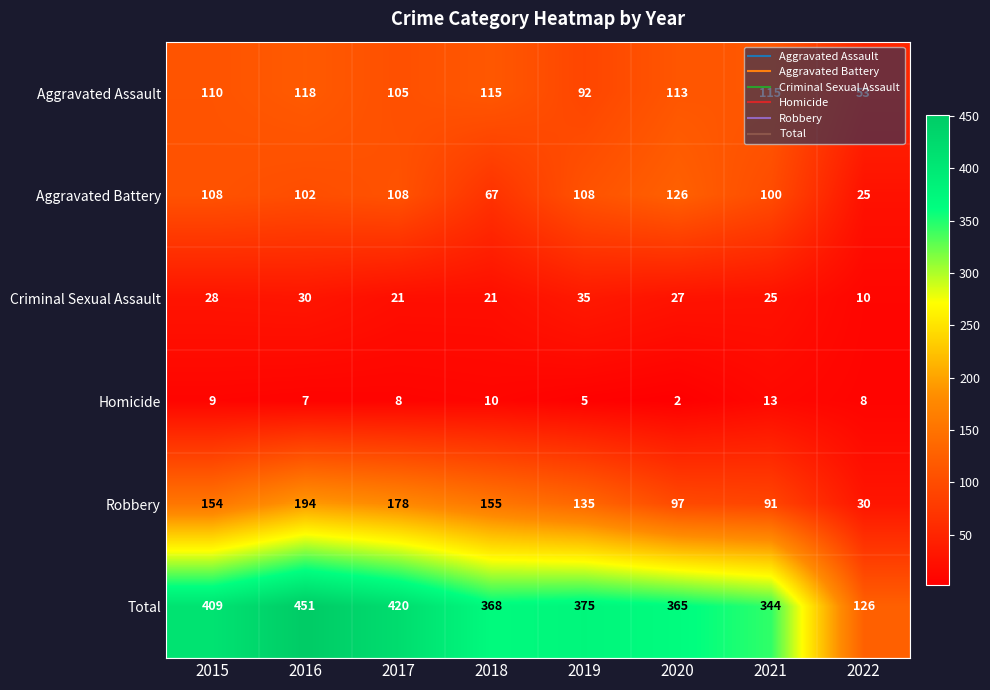

At which category is the sum across all series the highest?

2016